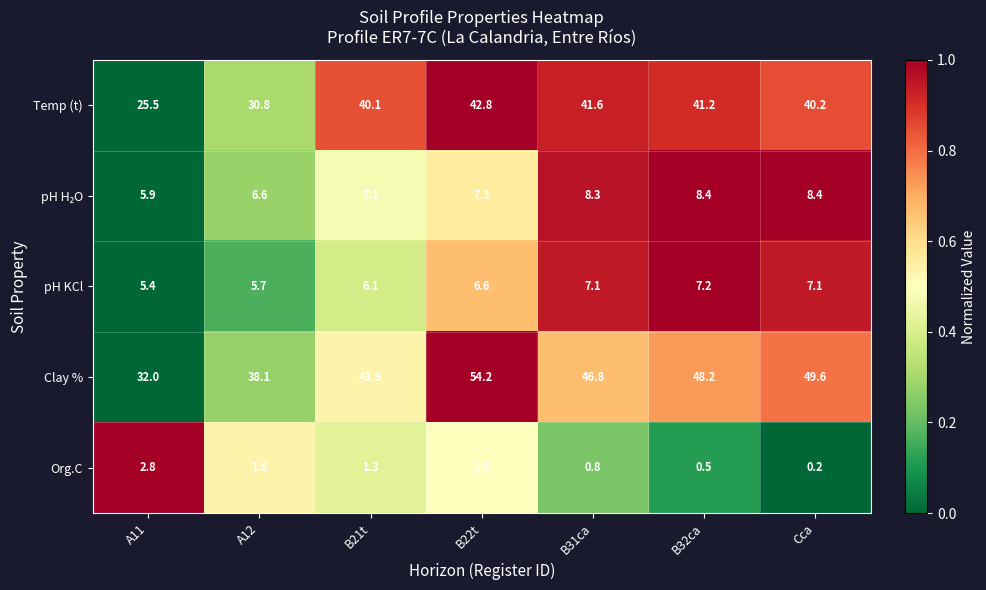

What is the greatest value displayed?

54.2